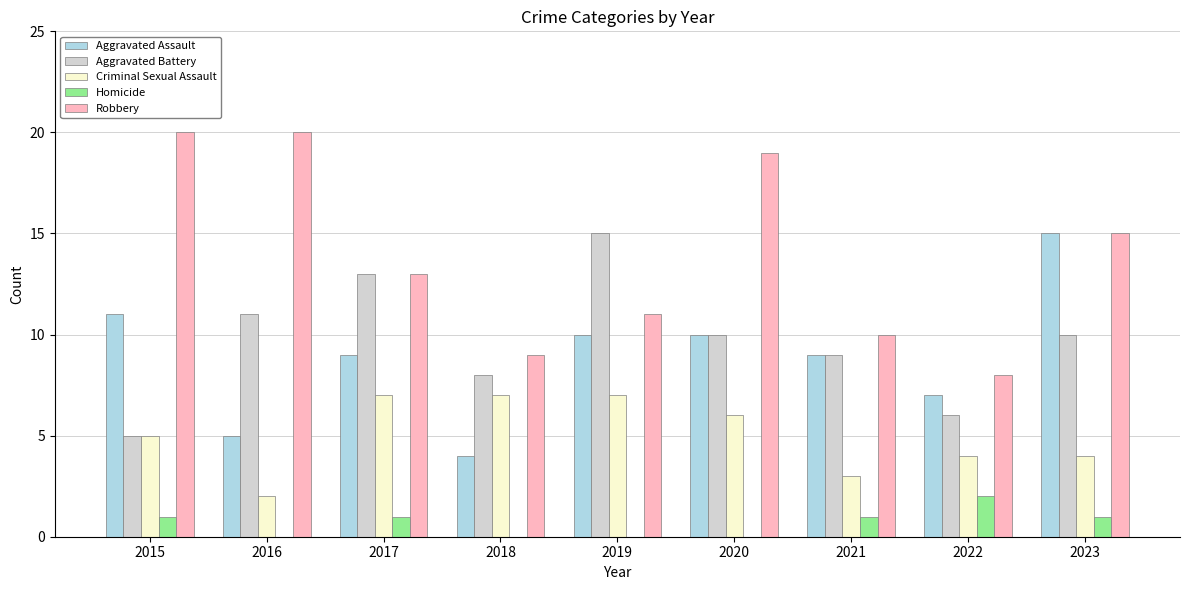

Reading left to right, what are all the values shown in this chart?

Aggravated Assault: 2015=11	2016=5	2017=9	2018=4	2019=10	2020=10	2021=9	2022=7	2023=15
Aggravated Battery: 2015=5	2016=11	2017=13	2018=8	2019=15	2020=10	2021=9	2022=6	2023=10
Criminal Sexual Assault: 2015=5	2016=2	2017=7	2018=7	2019=7	2020=6	2021=3	2022=4	2023=4
Homicide: 2015=1	2016=0	2017=1	2018=0	2019=0	2020=0	2021=1	2022=2	2023=1
Robbery: 2015=20	2016=20	2017=13	2018=9	2019=11	2020=19	2021=10	2022=8	2023=15